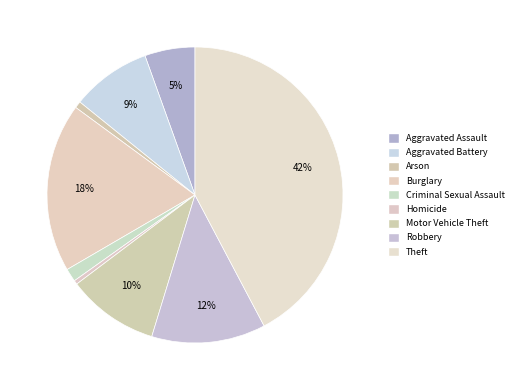

True or false: Criminal Sexual Assault accounts for 1% of the total.

True